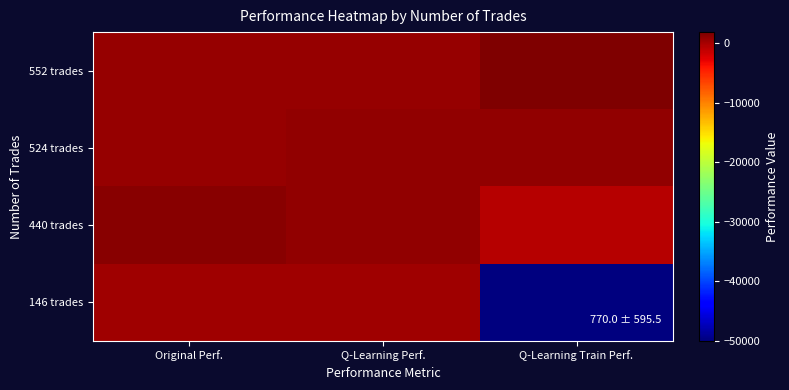

At which category does the chart reach its minimum across all series?

Q-Learning Train Perf.